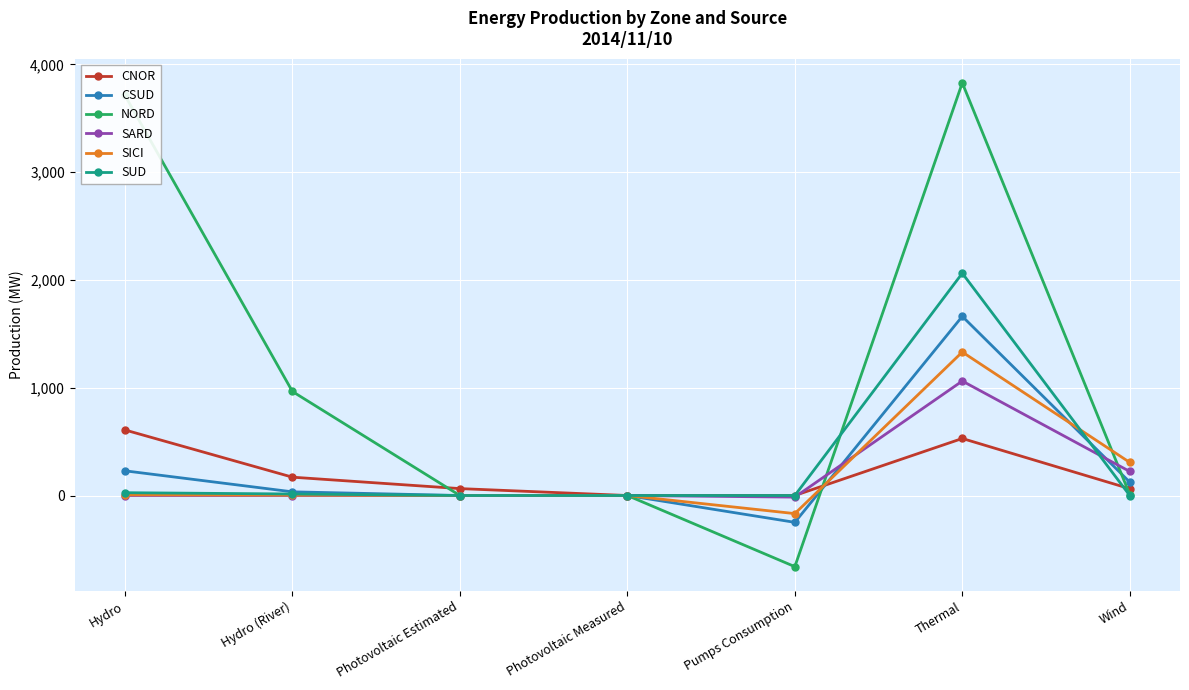

What is the value of the SICI point at the 5th from the left?

-168